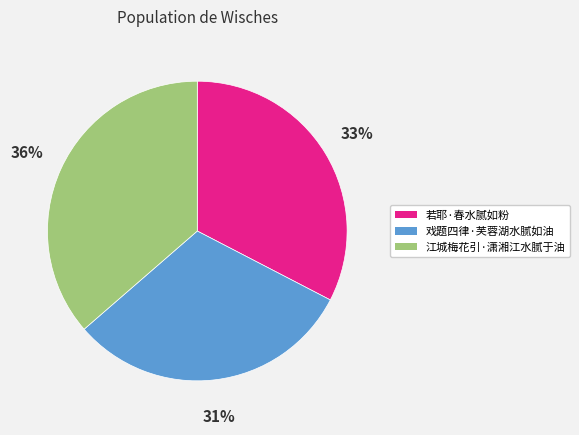

Combined, do 若耶·春水腻如粉 and 戏题四律·芙蓉湖水腻如油 account for over 50%?

Yes